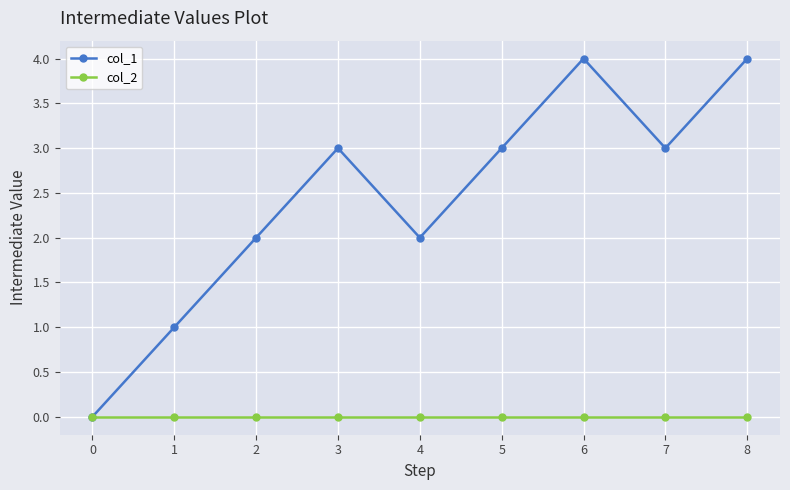

The col_1 series shows 3 at 3. True or false?

True